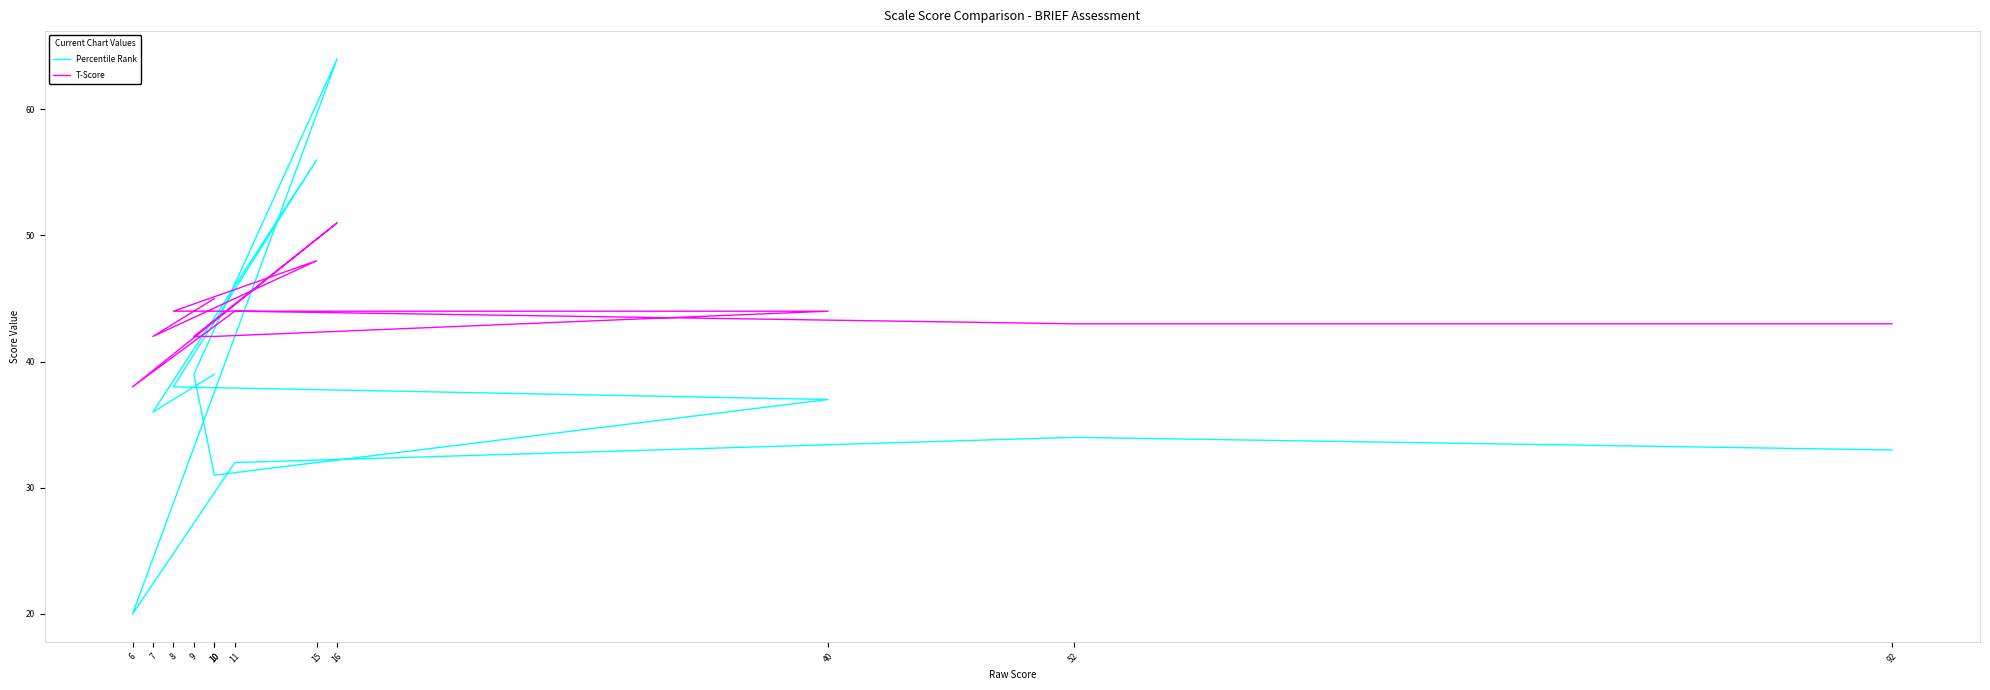

Which category has the lowest value in the Percentile Rank series?

6